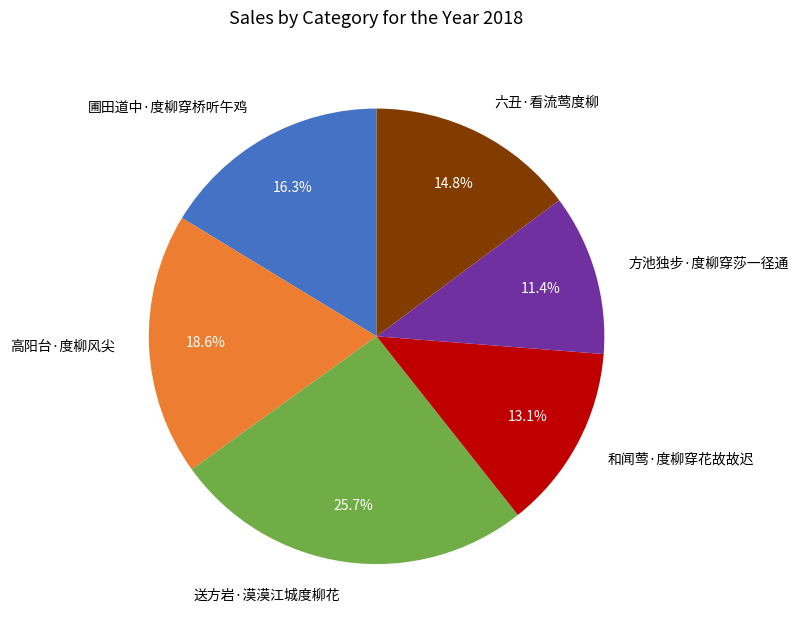

What portion of the pie excludes 方池独步·度柳穿莎一径通?

88.6%